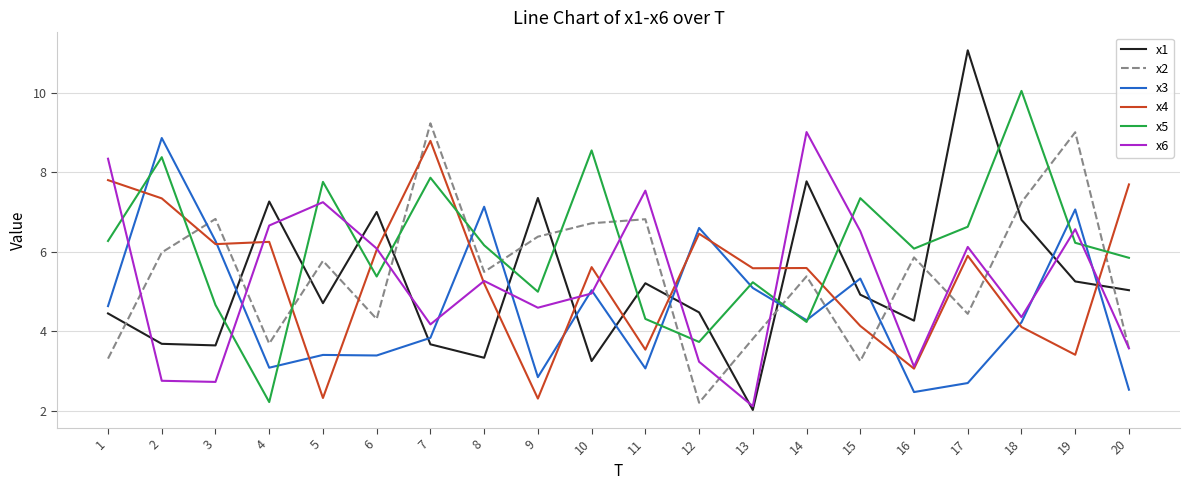

Does the chart have visible grid lines?

Yes